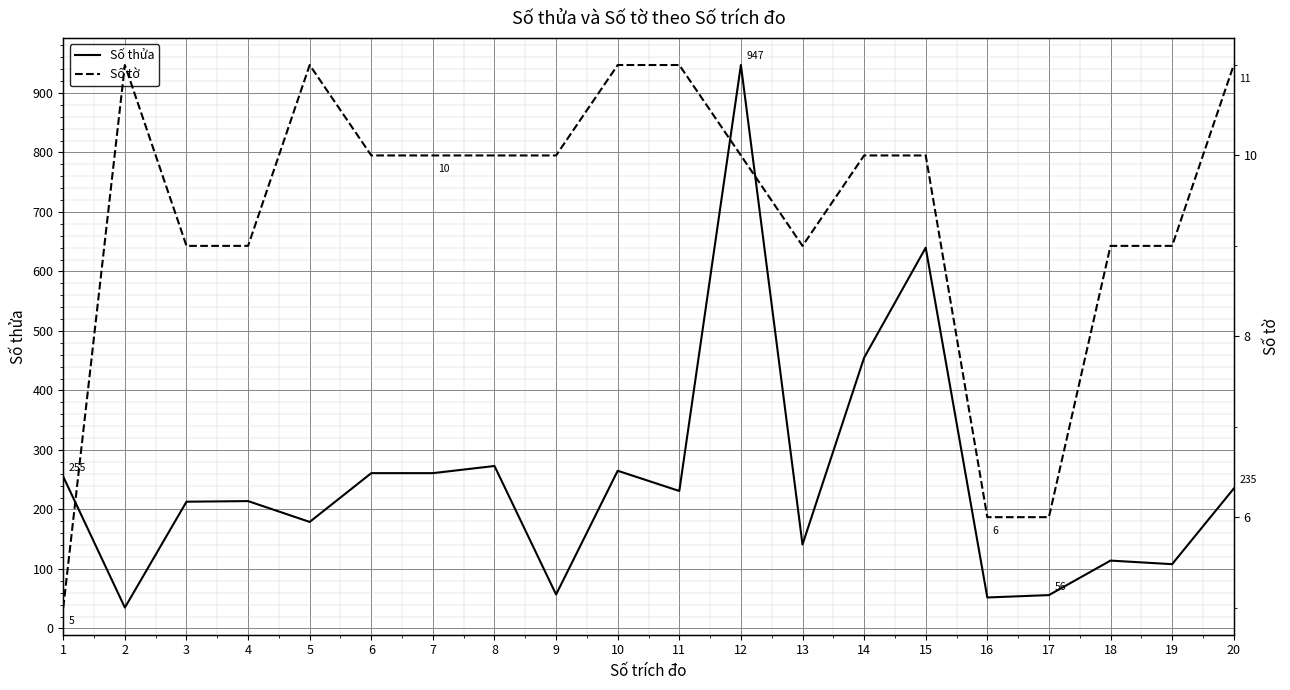

What is the lowest value of the Số thửa series?

35